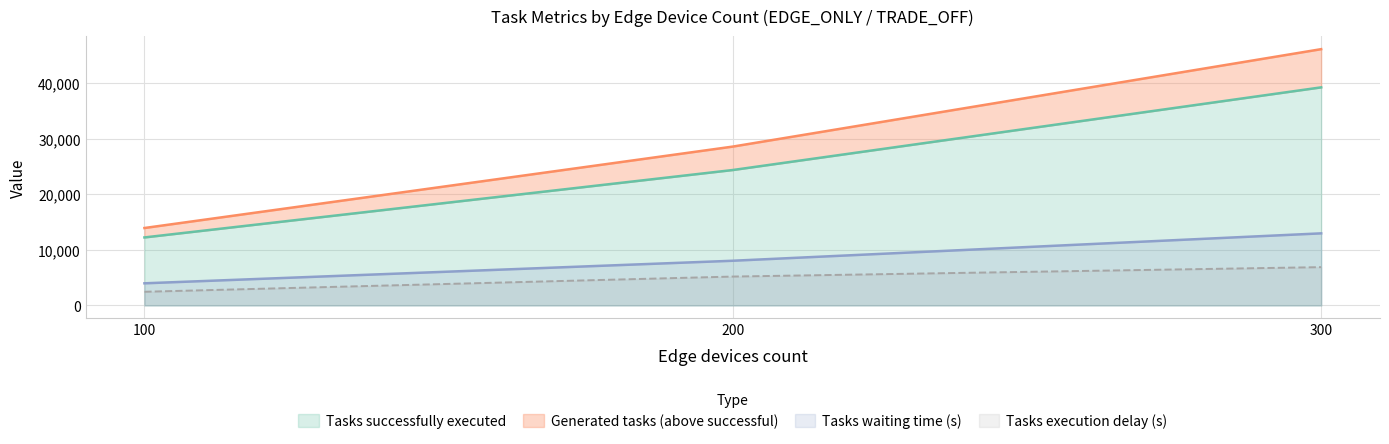

What are all the series names shown in the legend?

Tasks execution delay (s), Tasks waiting time (s), Tasks successfully executed, Generated tasks